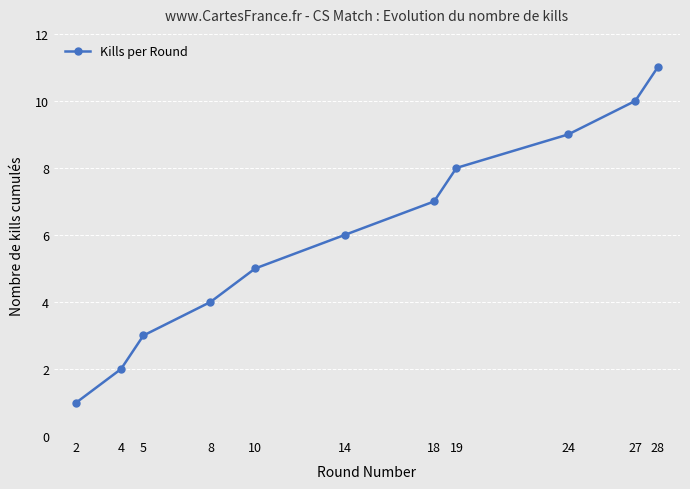

What is the change in value from 14 to 27?

+4